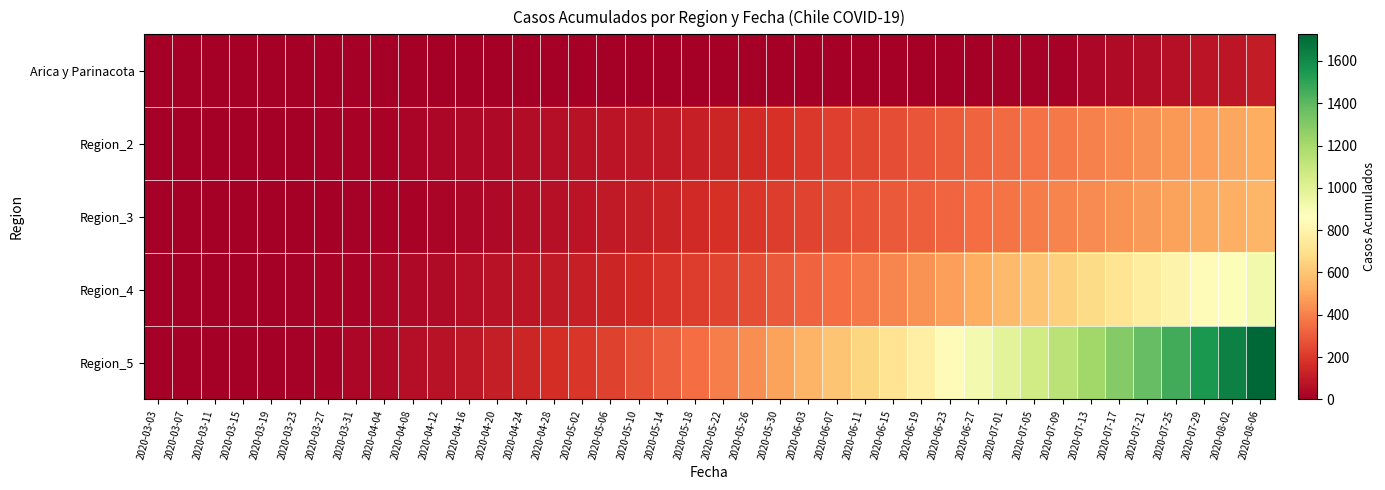

Reading left to right, transcribe all the data shown in this chart.

Arica y Parinacota: 2020-03-03=0	2020-03-07=0	2020-03-11=0	2020-03-15=0	2020-03-19=0	2020-03-23=0	2020-03-27=0	2020-03-31=0	2020-04-04=0	2020-04-08=0	2020-04-12=0	2020-04-16=0	2020-04-20=0	2020-04-24=0	2020-04-28=0	2020-05-02=0	2020-05-06=1	2020-05-10=1	2020-05-14=1	2020-05-18=2	2020-05-22=2	2020-05-26=2	2020-05-30=2	2020-06-03=3	2020-06-07=3	2020-06-11=3	2020-06-15=4	2020-06-19=6	2020-06-23=6	2020-06-27=6	2020-07-01=7	2020-07-05=12	2020-07-09=12	2020-07-13=28	2020-07-17=41	2020-07-21=53	2020-07-25=63	2020-07-29=75	2020-08-02=87	2020-08-06=107
Region_2: 2020-03-03=0	2020-03-07=0	2020-03-11=0	2020-03-15=0	2020-03-19=0	2020-03-23=5	2020-03-27=10	2020-03-31=15	2020-04-04=20	2020-04-08=25	2020-04-12=30	2020-04-16=35	2020-04-20=40	2020-04-24=50	2020-04-28=60	2020-05-02=70	2020-05-06=80	2020-05-10=90	2020-05-14=100	2020-05-18=120	2020-05-22=140	2020-05-26=160	2020-05-30=180	2020-06-03=200	2020-06-07=220	2020-06-11=240	2020-06-15=260	2020-06-19=280	2020-06-23=300	2020-06-27=320	2020-07-01=340	2020-07-05=360	2020-07-09=380	2020-07-13=400	2020-07-17=420	2020-07-21=440	2020-07-25=460	2020-07-29=480	2020-08-02=500	2020-08-06=520
Region_3: 2020-03-03=0	2020-03-07=0	2020-03-11=0	2020-03-15=0	2020-03-19=0	2020-03-23=3	2020-03-27=6	2020-03-31=9	2020-04-04=15	2020-04-08=20	2020-04-12=25	2020-04-16=30	2020-04-20=40	2020-04-24=50	2020-04-28=65	2020-05-02=80	2020-05-06=95	2020-05-10=110	2020-05-14=130	2020-05-18=150	2020-05-22=170	2020-05-26=190	2020-05-30=210	2020-06-03=230	2020-06-07=250	2020-06-11=270	2020-06-15=290	2020-06-19=310	2020-06-23=330	2020-06-27=350	2020-07-01=370	2020-07-05=390	2020-07-09=410	2020-07-13=430	2020-07-17=450	2020-07-21=470	2020-07-25=490	2020-07-29=510	2020-08-02=530	2020-08-06=550
Region_4: 2020-03-03=0	2020-03-07=0	2020-03-11=0	2020-03-15=0	2020-03-19=2	2020-03-23=8	2020-03-27=14	2020-03-31=20	2020-04-04=28	2020-04-08=36	2020-04-12=45	2020-04-16=55	2020-04-20=68	2020-04-24=82	2020-04-28=100	2020-05-02=118	2020-05-06=138	2020-05-10=160	2020-05-14=185	2020-05-18=210	2020-05-22=235	2020-05-26=260	2020-05-30=290	2020-06-03=320	2020-06-07=350	2020-06-11=380	2020-06-15=415	2020-06-19=450	2020-06-23=485	2020-06-27=520	2020-07-01=560	2020-07-05=600	2020-07-09=640	2020-07-13=680	2020-07-17=720	2020-07-21=760	2020-07-25=800	2020-07-29=840	2020-08-02=880	2020-08-06=920
Region_5: 2020-03-03=0	2020-03-07=0	2020-03-11=0	2020-03-15=1	2020-03-19=3	2020-03-23=10	2020-03-27=18	2020-03-31=28	2020-04-04=40	2020-04-08=55	2020-04-12=72	2020-04-16=90	2020-04-20=112	2020-04-24=136	2020-04-28=165	2020-05-02=195	2020-05-06=228	2020-05-10=265	2020-05-14=305	2020-05-18=348	2020-05-22=392	2020-05-26=438	2020-05-30=490	2020-06-03=542	2020-06-07=598	2020-06-11=655	2020-06-15=718	2020-06-19=782	2020-06-23=848	2020-06-27=916	2020-07-01=988	2020-07-05=1062	2020-07-09=1138	2020-07-13=1216	2020-07-17=1296	2020-07-21=1378	2020-07-25=1462	2020-07-29=1548	2020-08-02=1636	2020-08-06=1726